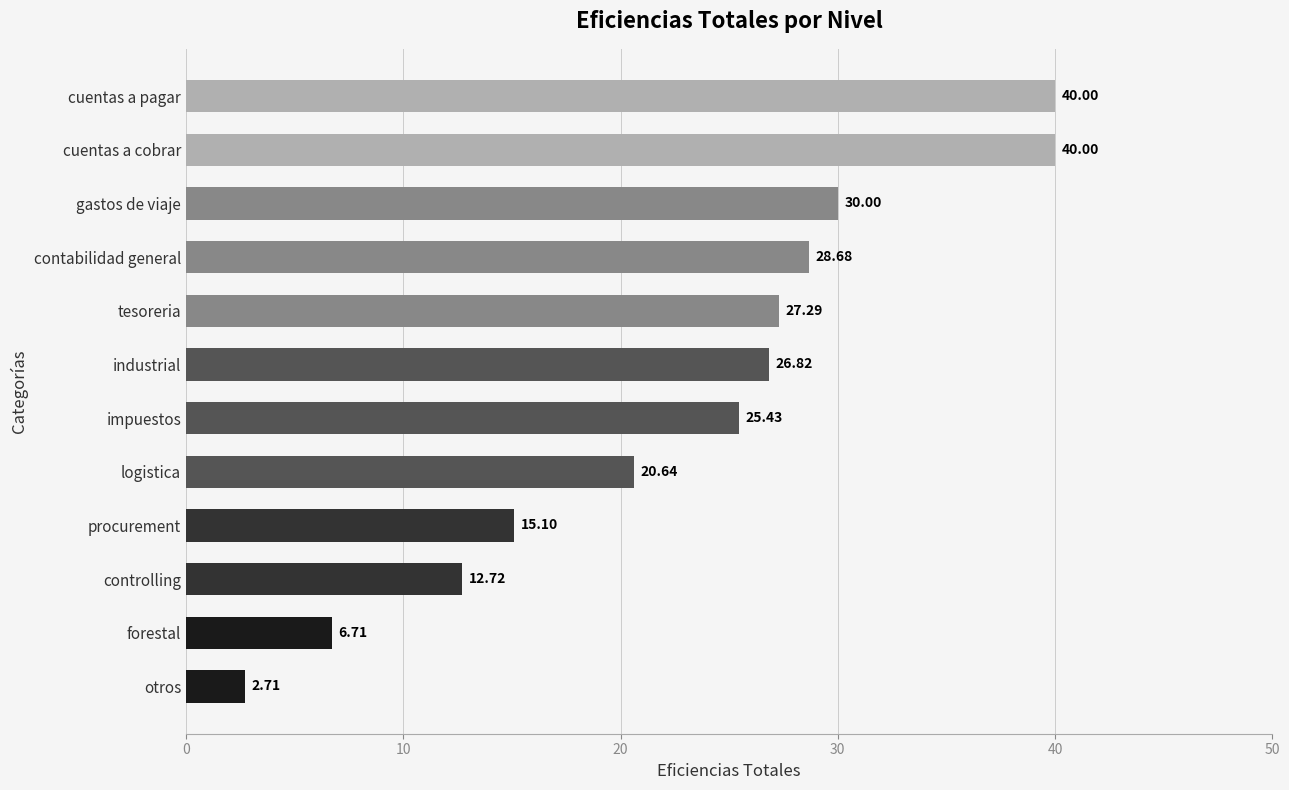

What is the difference between the maximum and minimum values?

37.3